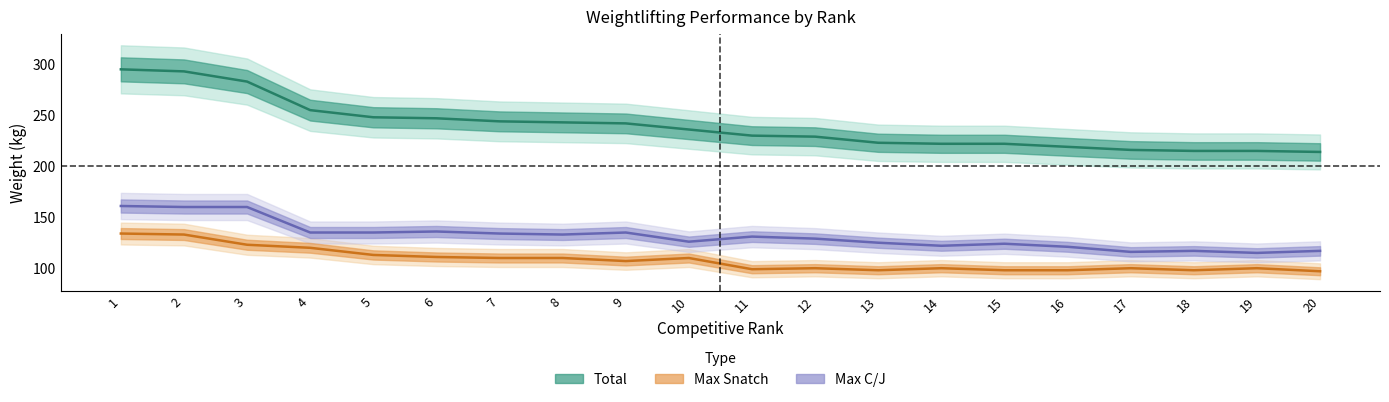

True or false: Total has more than 2 interior local peaks.

False